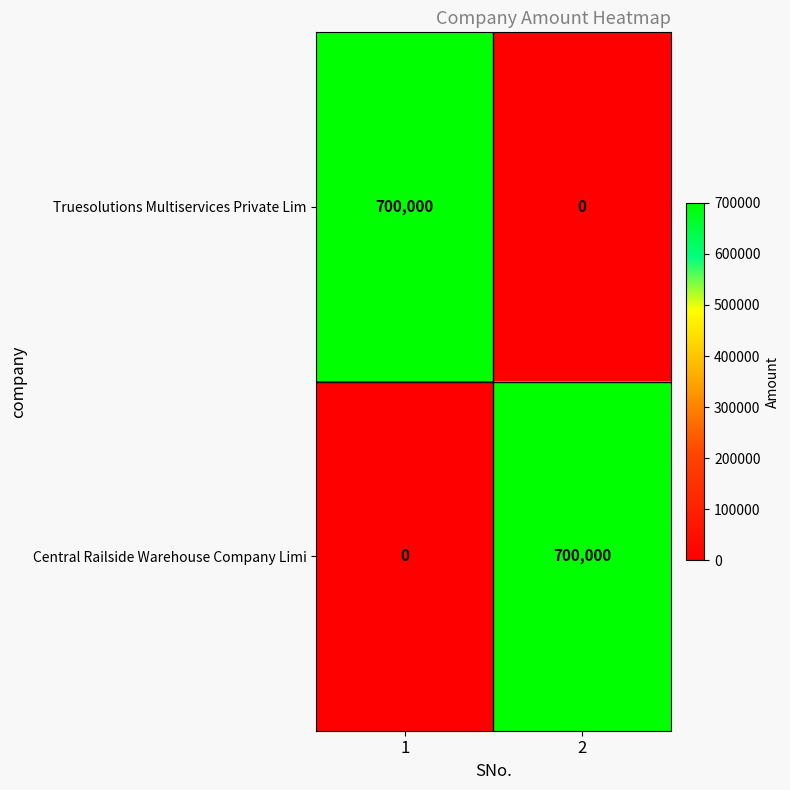

What is the approximate value of Truesolutions Multiservices Private Lim at 1?

700000